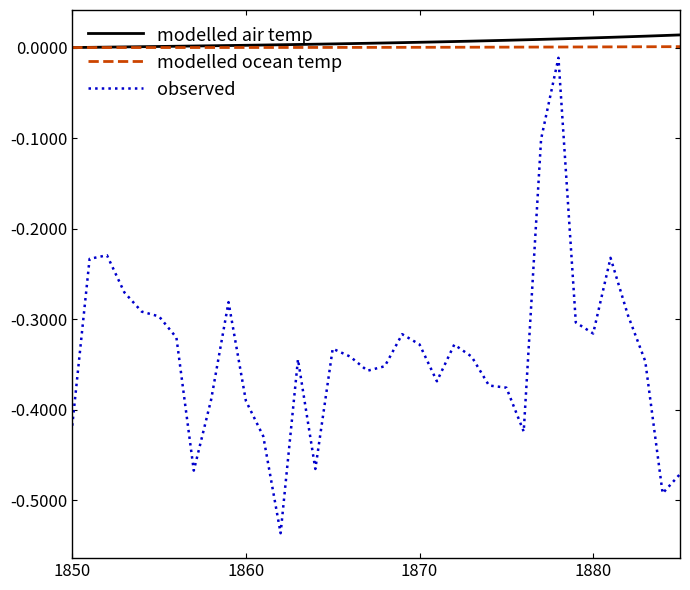

True or false: observed and modelled air temp cross at least once.

False